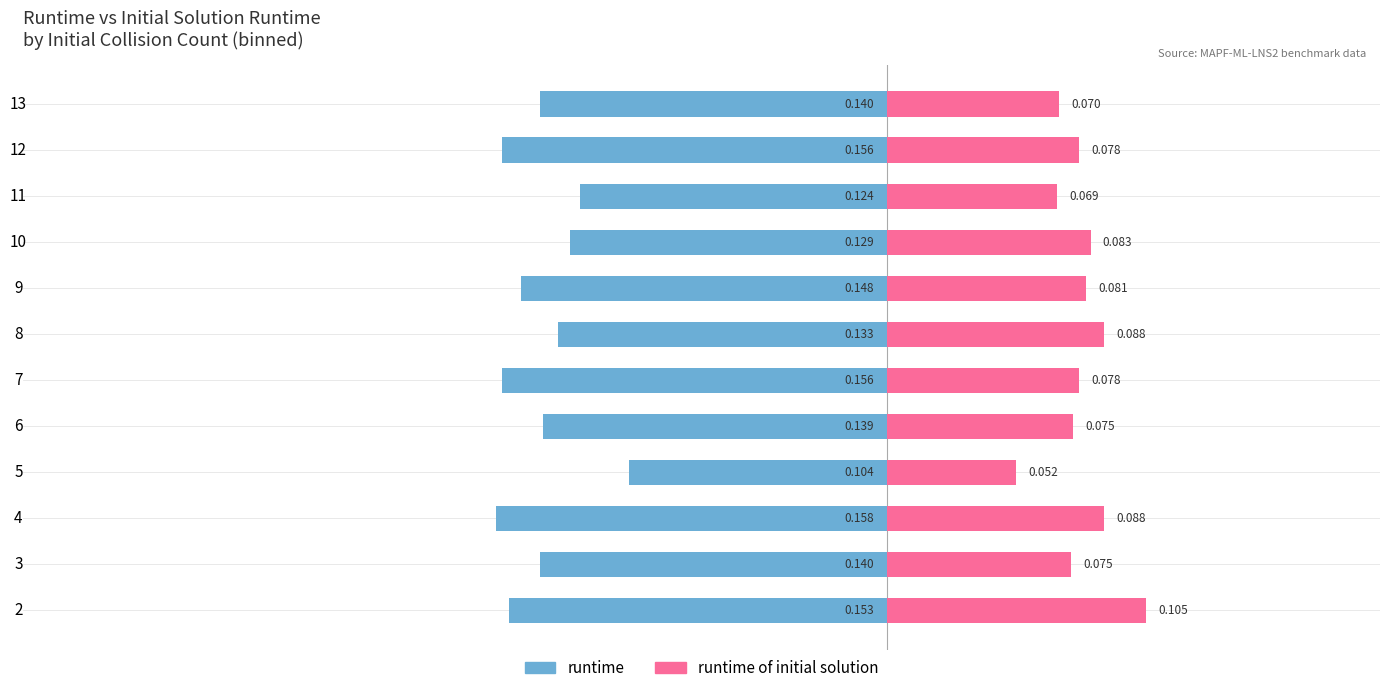

Which series changed the most between 4 and 12?

runtime of initial solution